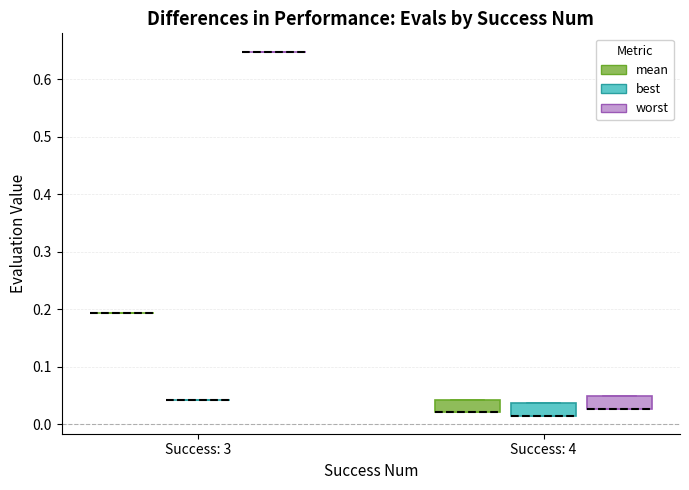

Where is the upper edge of the box for Success: 4 (worst) on the y-axis? The values are not printed on the chart, so give them approximately, as read against the axis.

0.05